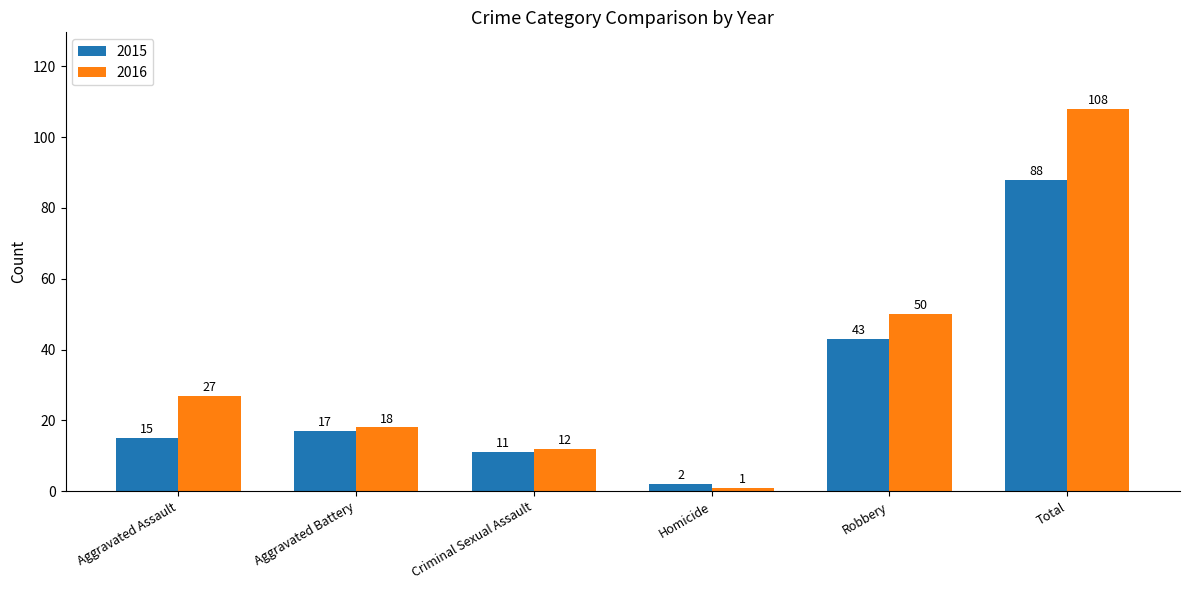

Rank the series at Total from highest to lowest value.

2016, 2015